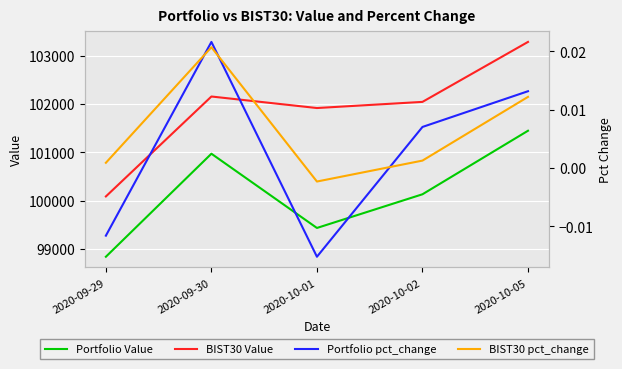

True or false: Portfolio Value and Portfolio pct_change intersect in this chart.

False